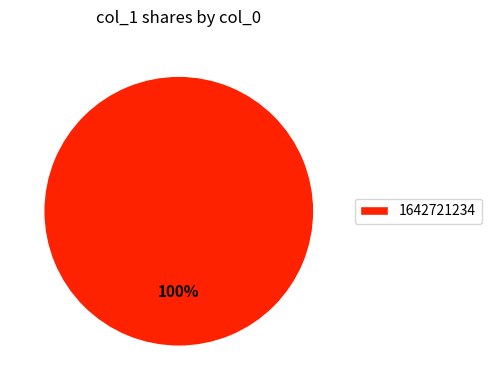

Rank the categories by value from lowest to highest.

1642721234